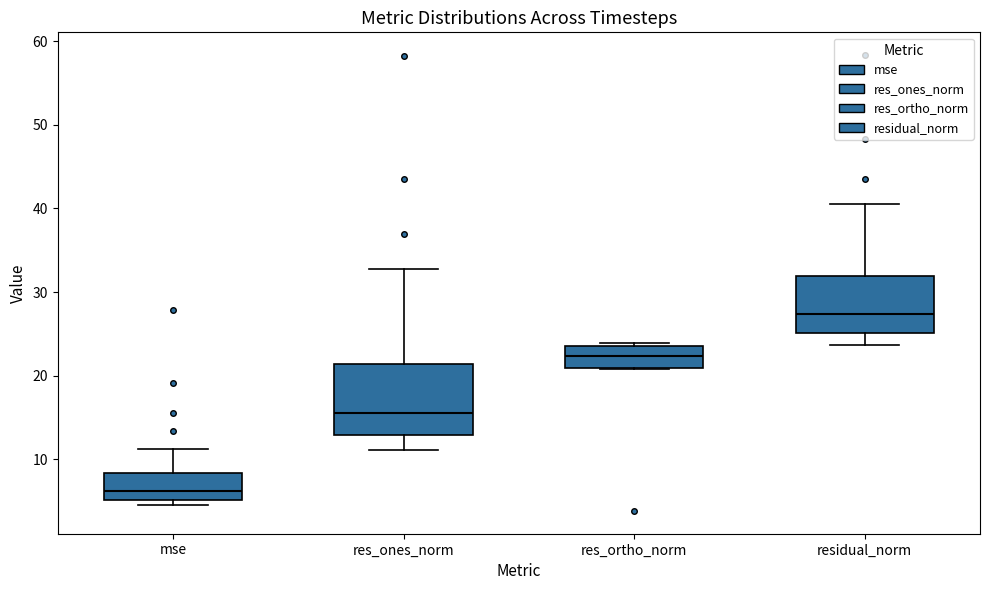

Reading left to right, read every box against the y-axis: the position of its median line, the range the box covers, and the ends of its whiskers. The values are not printed on the chart, so give them approximately, as read against the axis.

mse: median 6, box 5 to 8, whiskers 5 (just below the box's lower edge) to 11
res_ones_norm: median 15, box 13 to 21, whiskers 11 to 33
res_ortho_norm: median 22, box 21 to 24, whiskers 21 to 24 (just above the box's upper edge)
residual_norm: median 27, box 25 to 32, whiskers 24 to 41